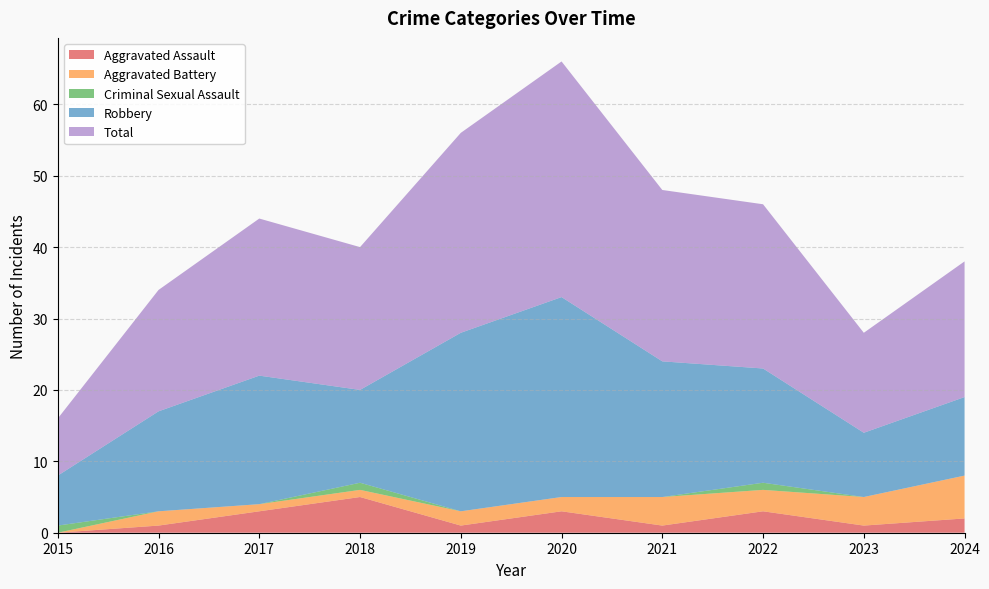

Reading left to right, what are all the values shown in this chart?

Aggravated Assault: 2015=0	2016=1	2017=3	2018=5	2019=1	2020=3	2021=1	2022=3	2023=1	2024=2
Aggravated Battery: 2015=0	2016=2	2017=1	2018=1	2019=2	2020=2	2021=4	2022=3	2023=4	2024=6
Criminal Sexual Assault: 2015=1	2016=0	2017=0	2018=1	2019=0	2020=0	2021=0	2022=1	2023=0	2024=0
Robbery: 2015=7	2016=14	2017=18	2018=13	2019=25	2020=28	2021=19	2022=16	2023=9	2024=11
Total: 2015=8	2016=17	2017=22	2018=20	2019=28	2020=33	2021=24	2022=23	2023=14	2024=19